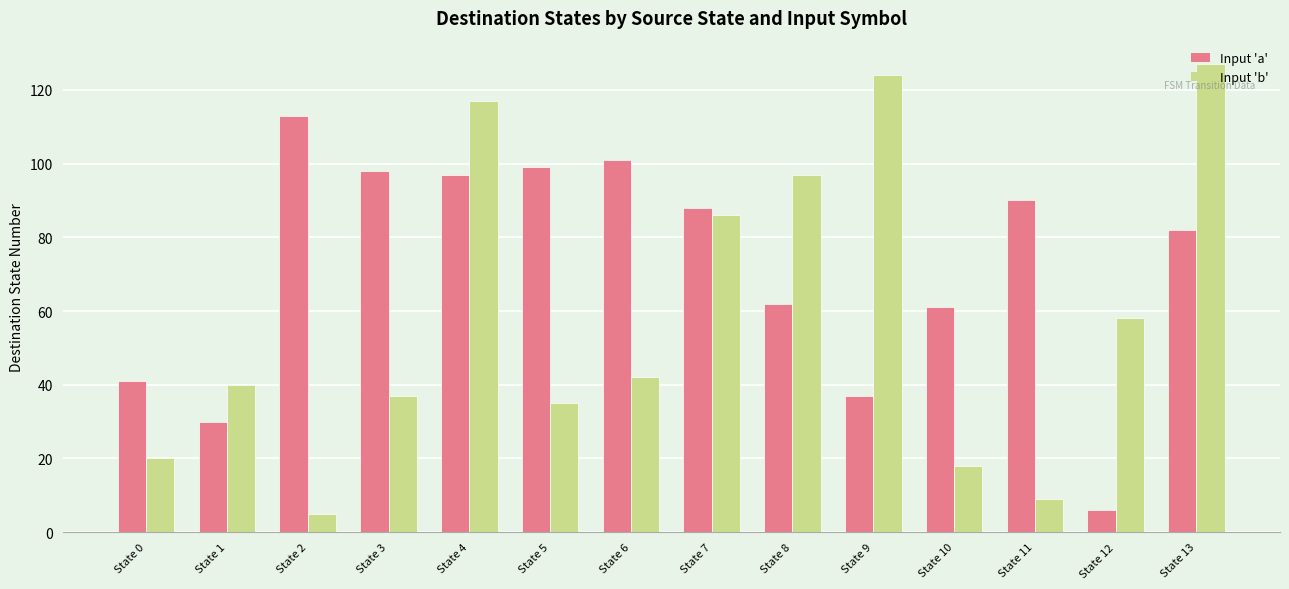

How many data points in Input 'a' are less than 88?

7